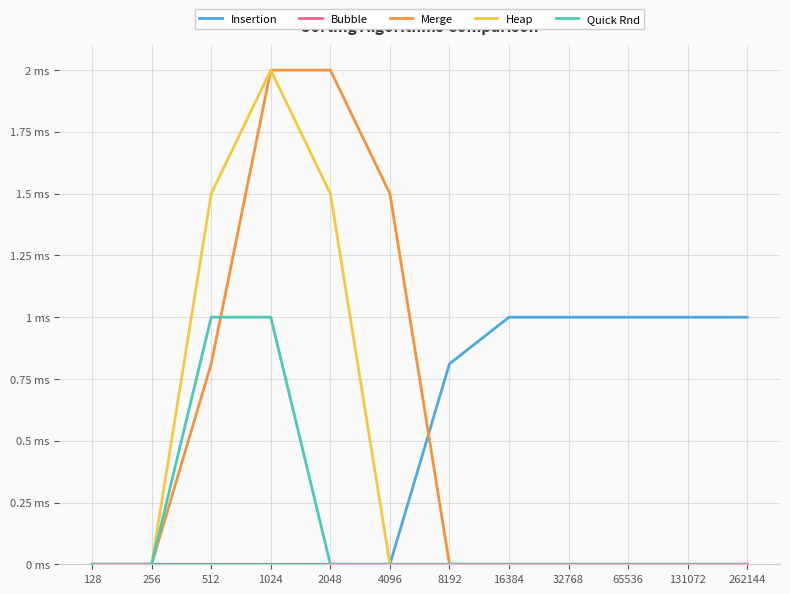

Does the chart have visible grid lines?

Yes